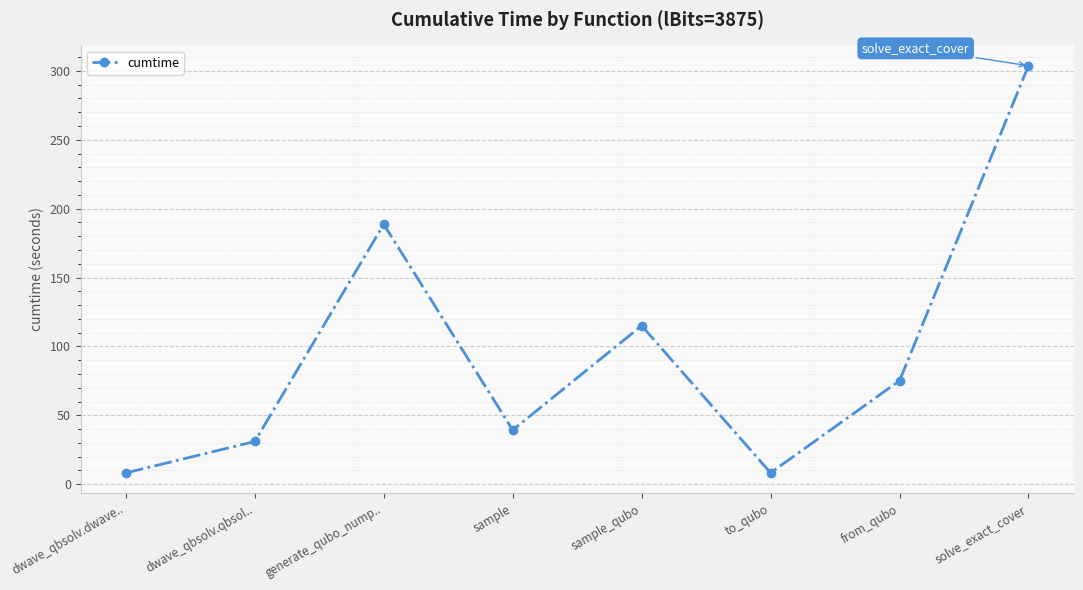

The chart shows a value of 31.0 at dwave_qbsolv.qbsol... True or false?

True